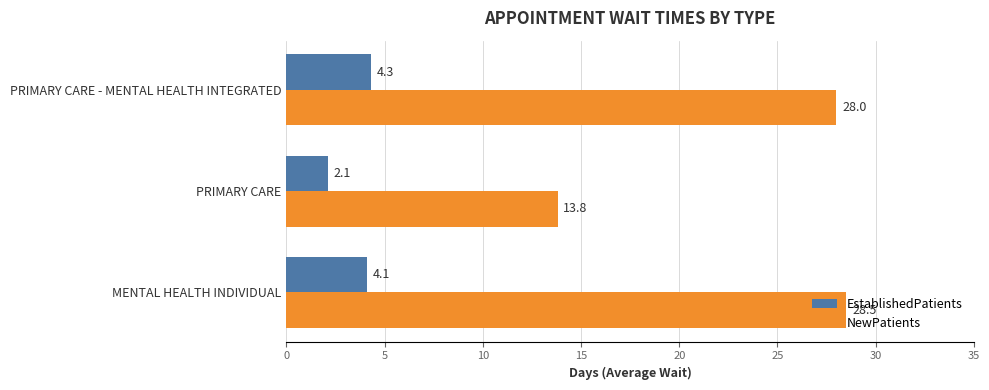

What is the maximum value for EstablishedPatients?

4.3